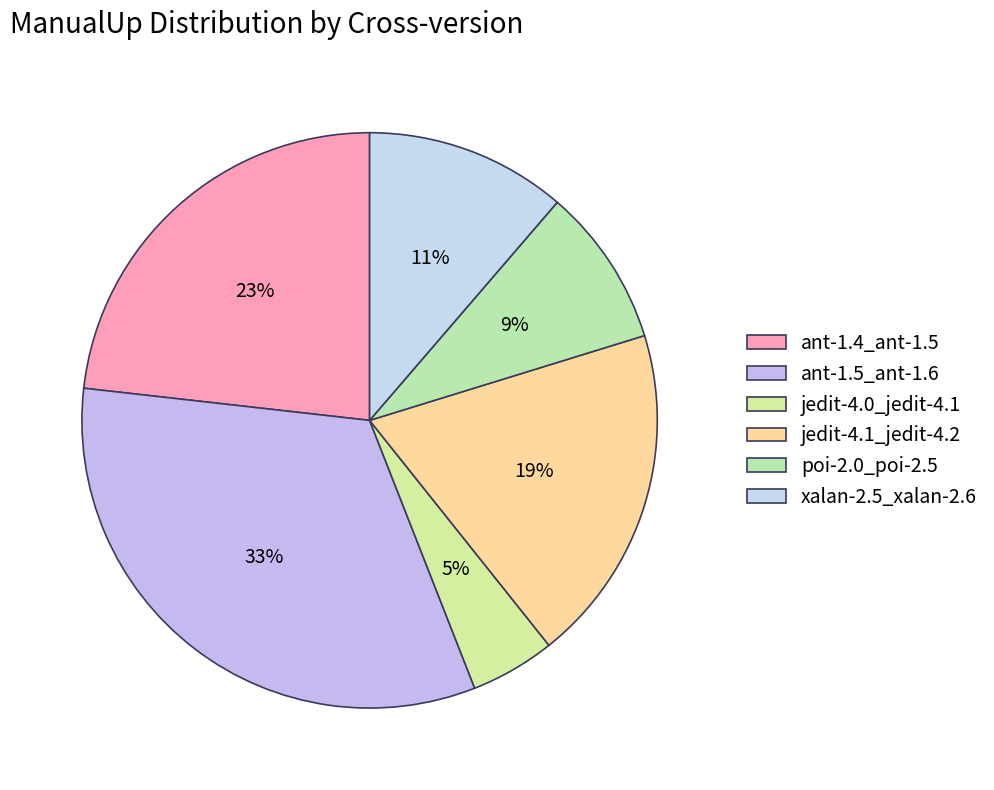

To the nearest percent, what is the difference between the ant-1.5_ant-1.6 and xalan-2.5_xalan-2.6 slice percentages?

21%